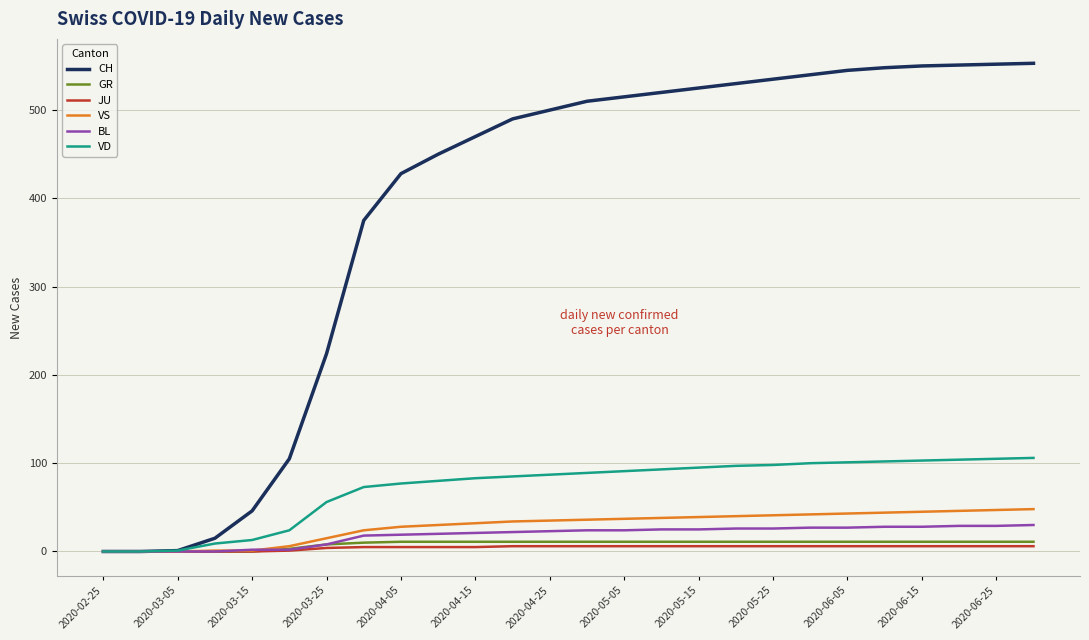

Which series has the widest spread of values?

CH